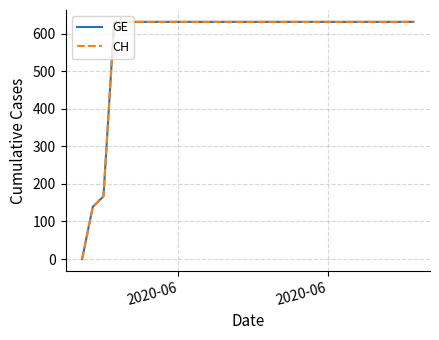

What is the maximum value for CH?

631